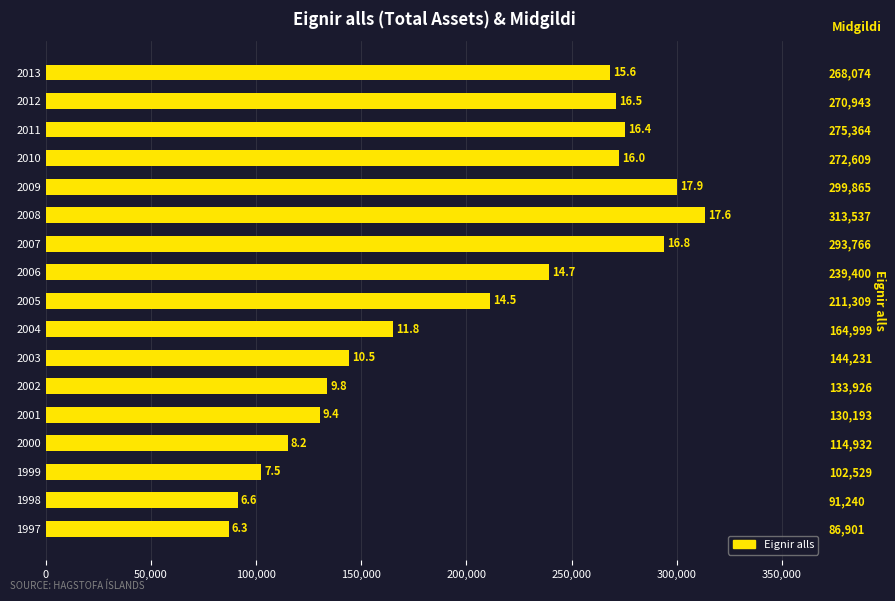

How many categories are shown in the chart?

17